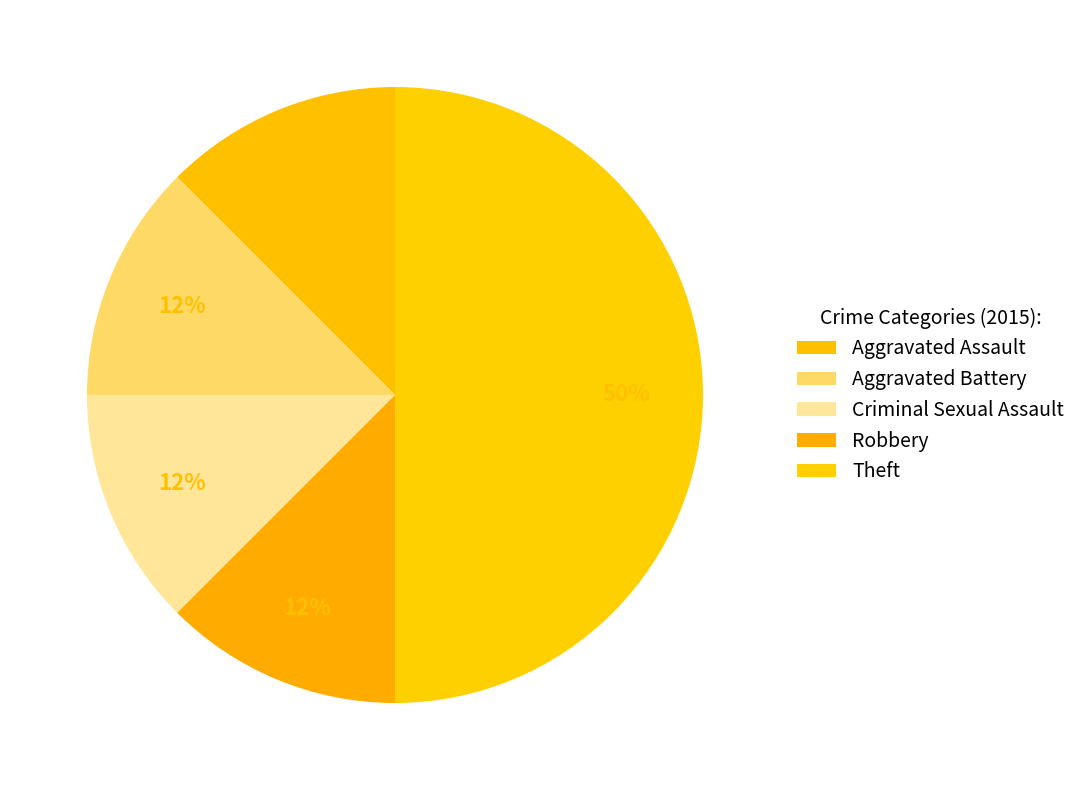

Is Theft the majority of the pie?

No